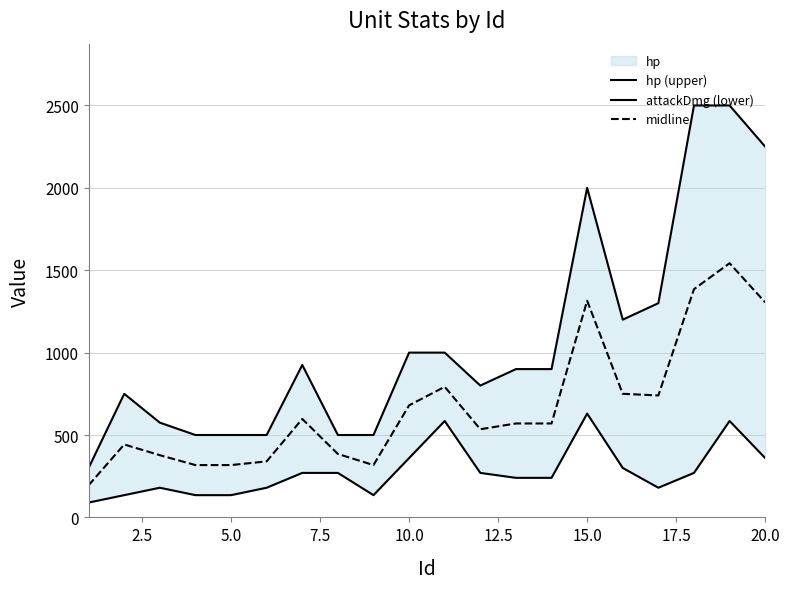

What is the lowest value of the midline series?

195.0